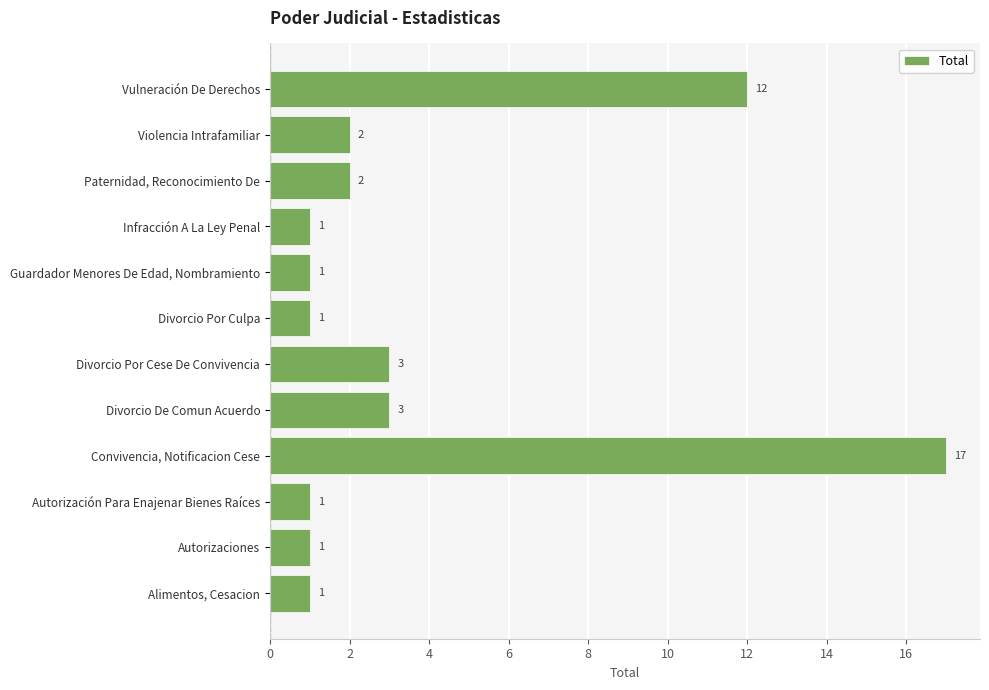

What is the ratio of the value at Infracción A La Ley Penal to the value at Divorcio De Comun Acuerdo?

0.3